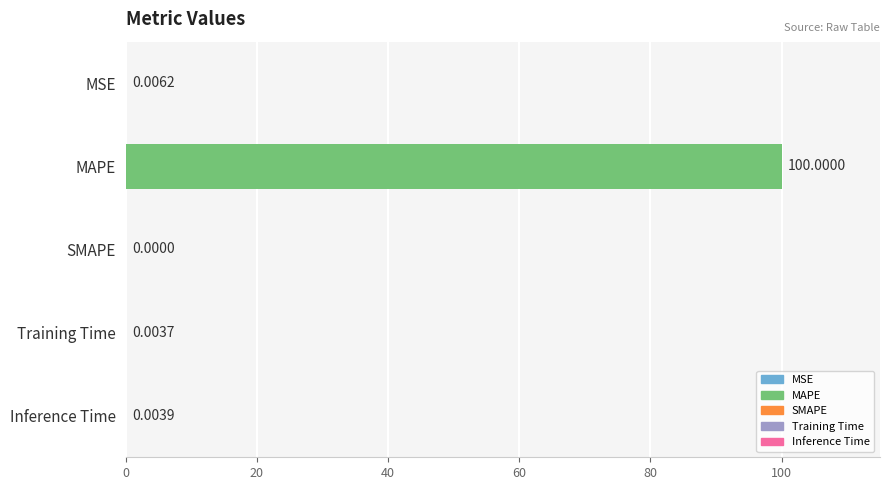

At which label is the value closest to 50?

MSE